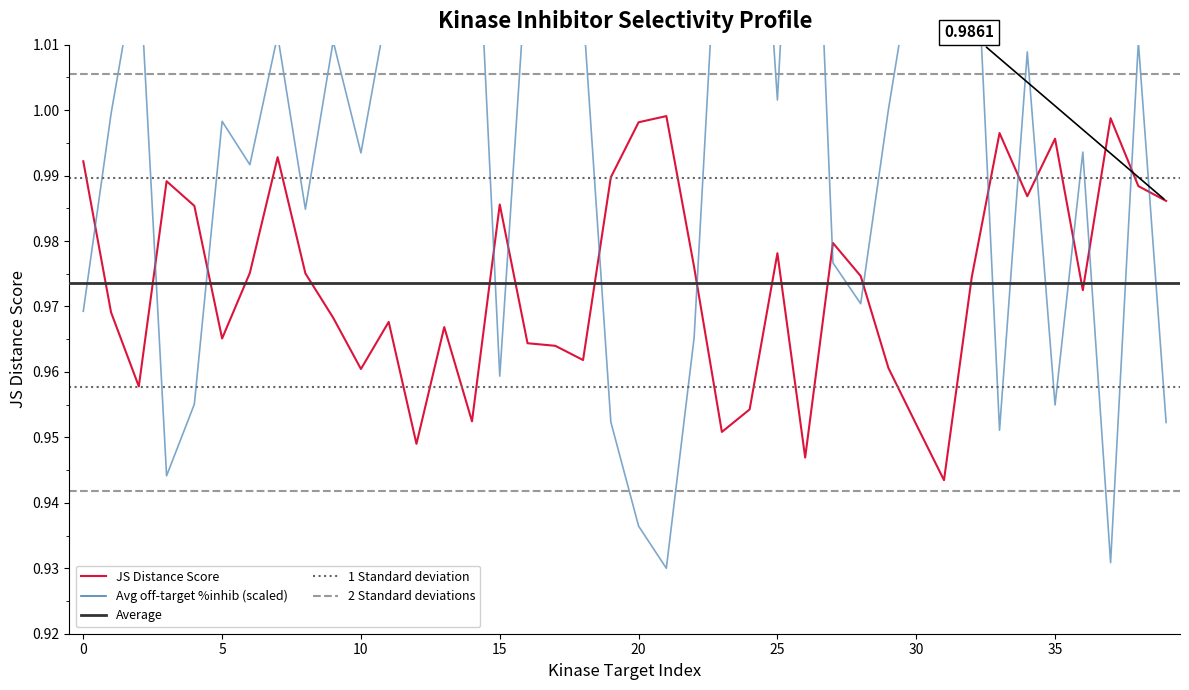

Rank the categories by JS Distance Score value from highest to lowest.

21, 37, 20, 33, 35, 7, 0, 19, 3, 38, 34, 39, 15, 4, 27, 25, 22, 6, 8, 28, 32, 36, 1, 9, 11, 13, 5, 16, 17, 18, 29, 10, 2, 24, 14, 30, 23, 12, 26, 31